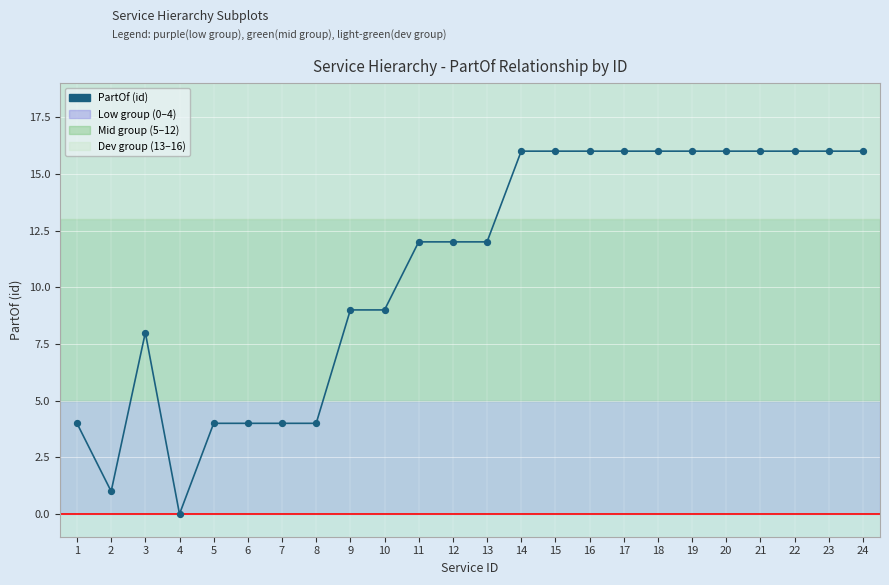

Between 24 and 5, which is larger?

24